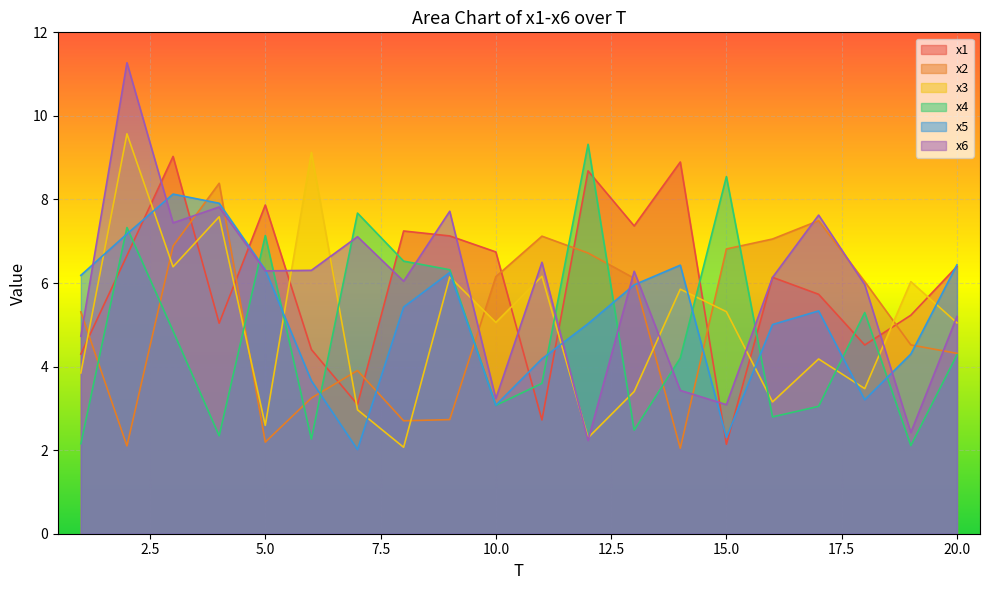

After their last crossing, which series has the higher values: x1 or x6?

x1